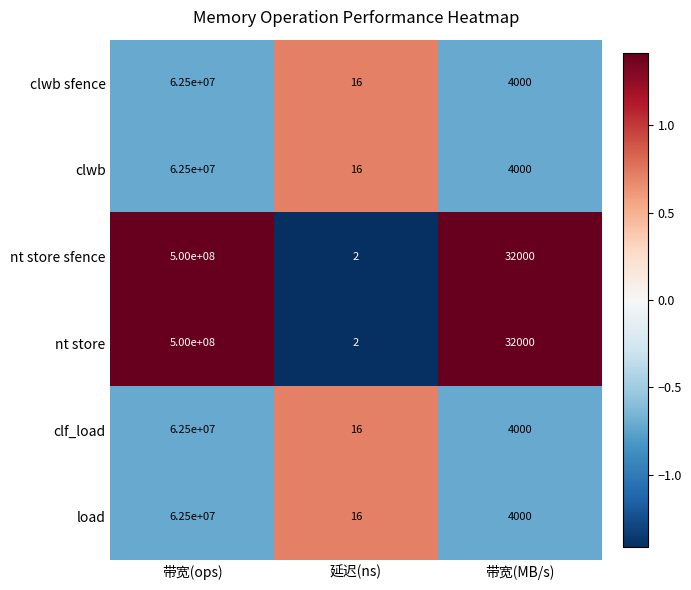

At which category is the sum across all series the highest?

带宽(ops)